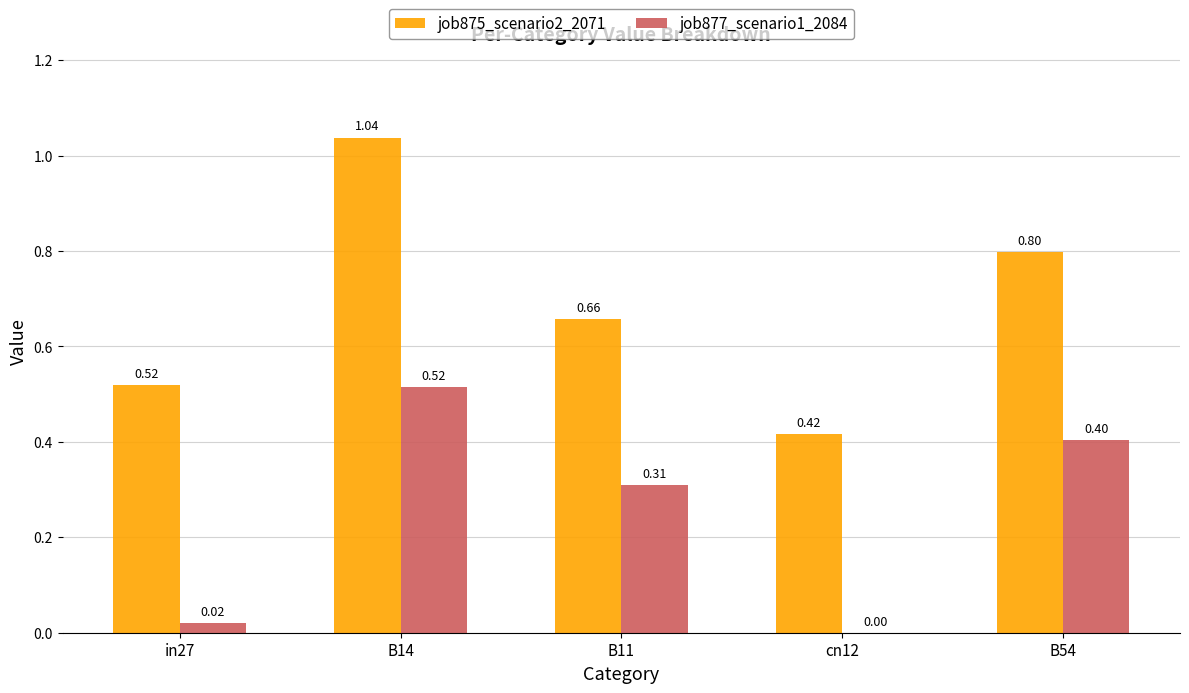

Which series changed the most between in27 and B14?

job875_scenario2_2071